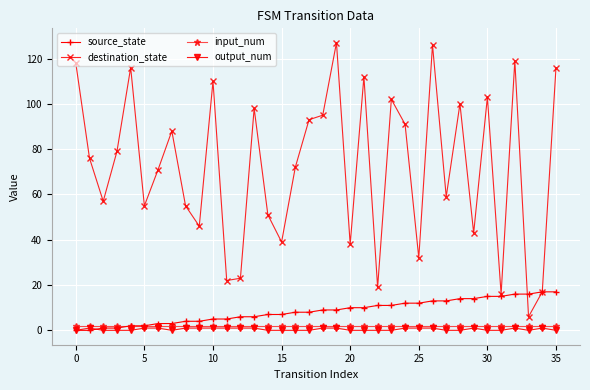

True or false: destination_state has more than 2 interior local peaks.

True